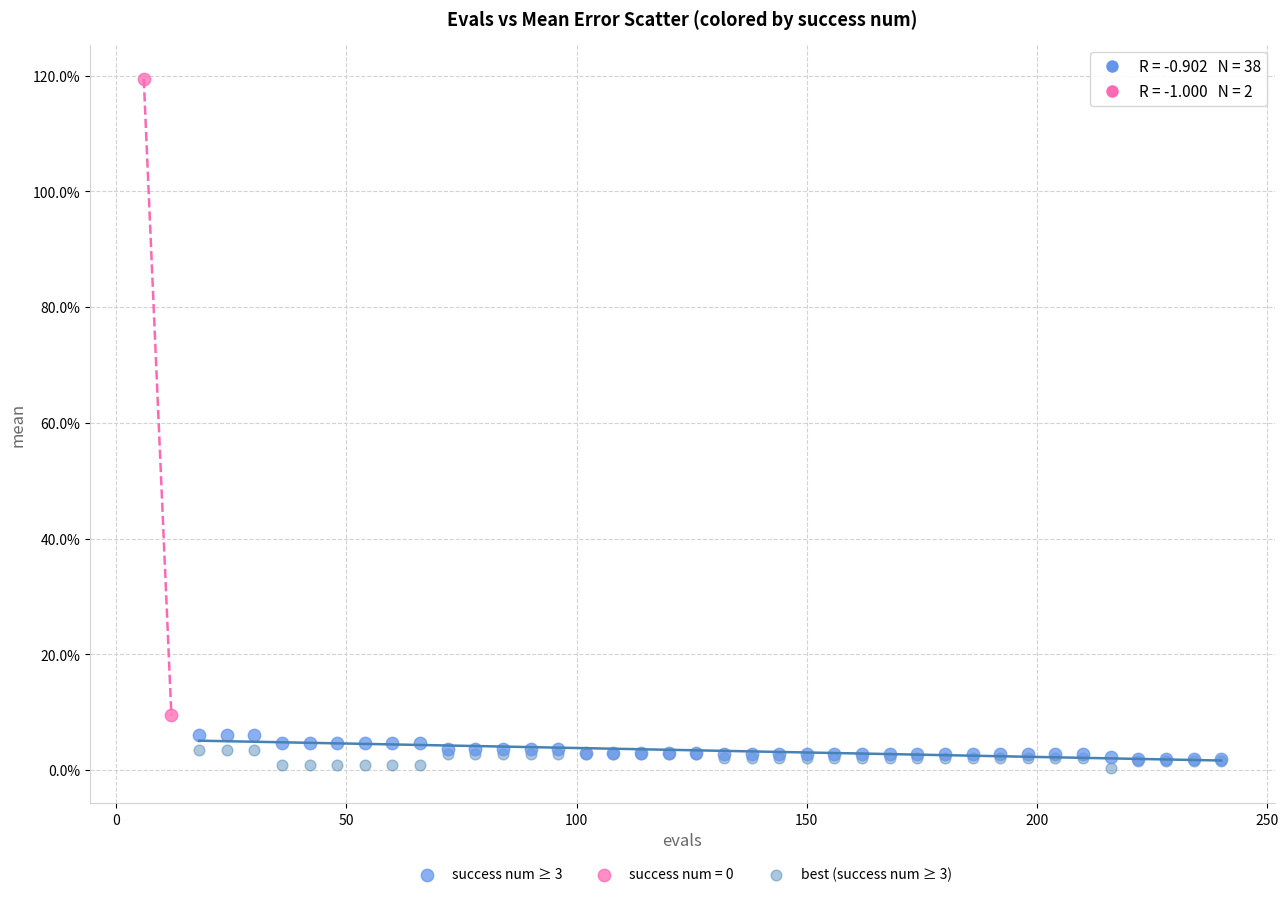

Which series reaches the minimum Y coordinate?

best (success num ≥ 3)